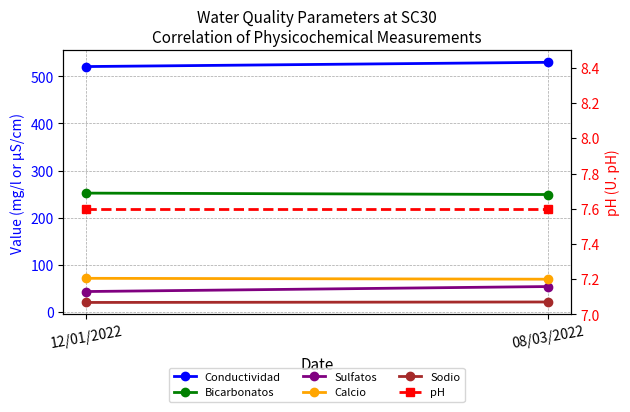

What is the total value across all series at 08/03/2022?

929.6